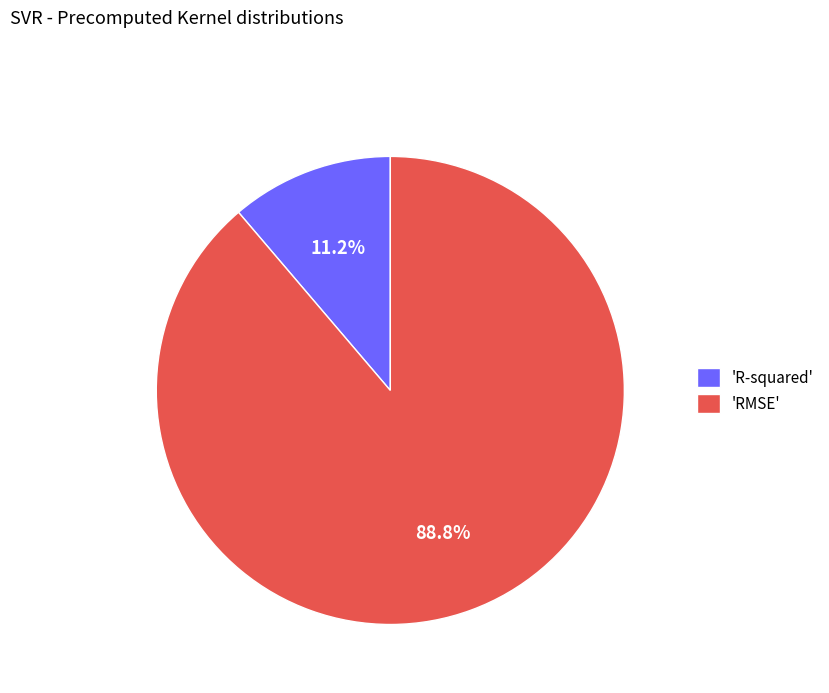

Between 'R-squared' and 'RMSE', which is larger?

'RMSE'